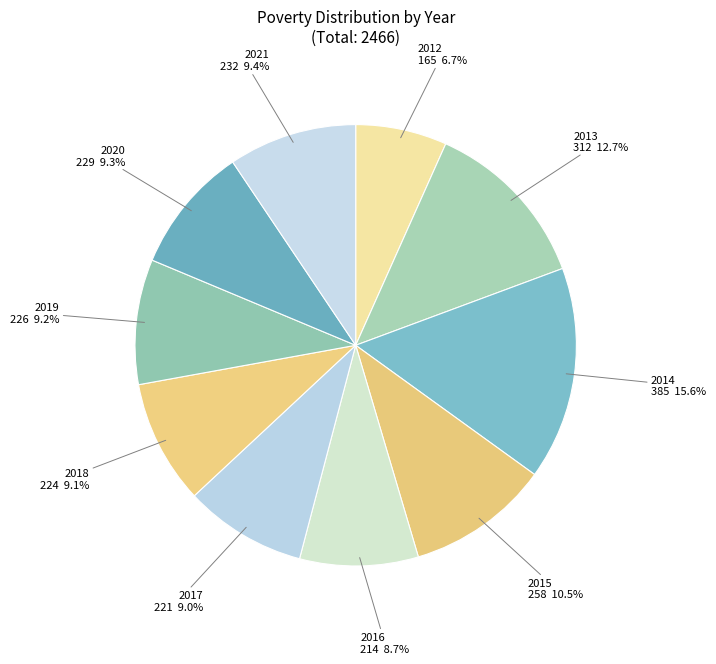

Is there a majority slice in this chart?

No